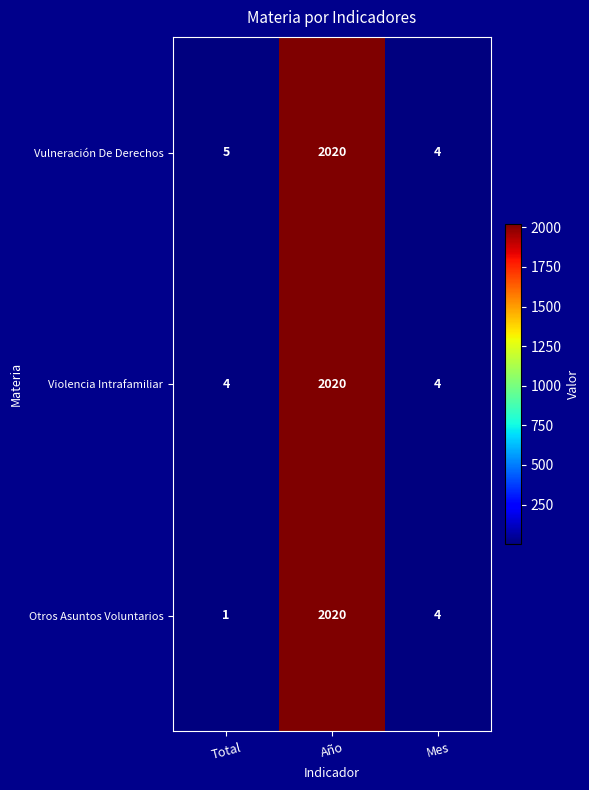

At how many categories does at least one series exceed 1786?

1